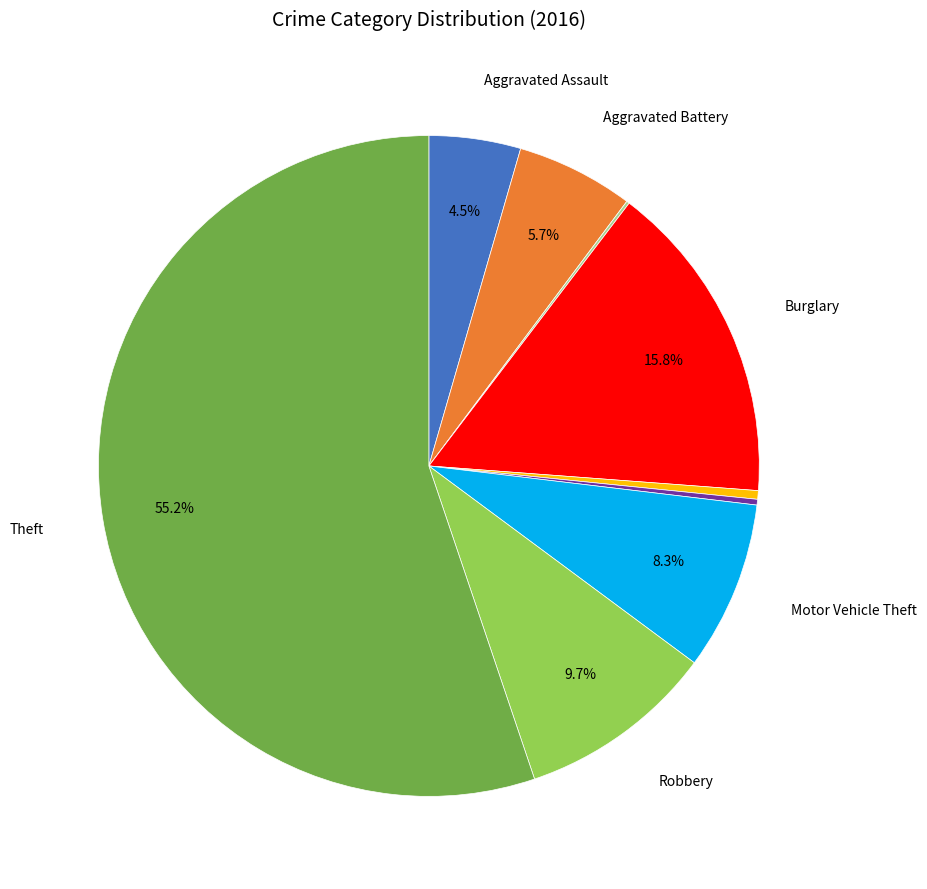

Does any single category account for the majority?

Yes